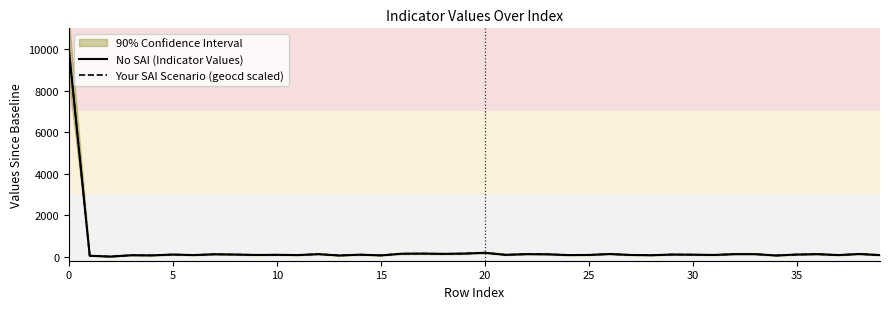

Count the number of data series in this chart.

2